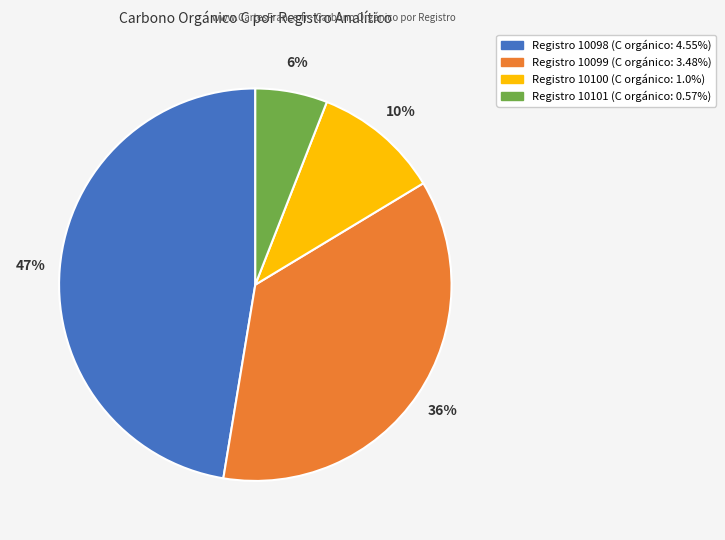

To the nearest percent, what is the average slice percentage?

25%